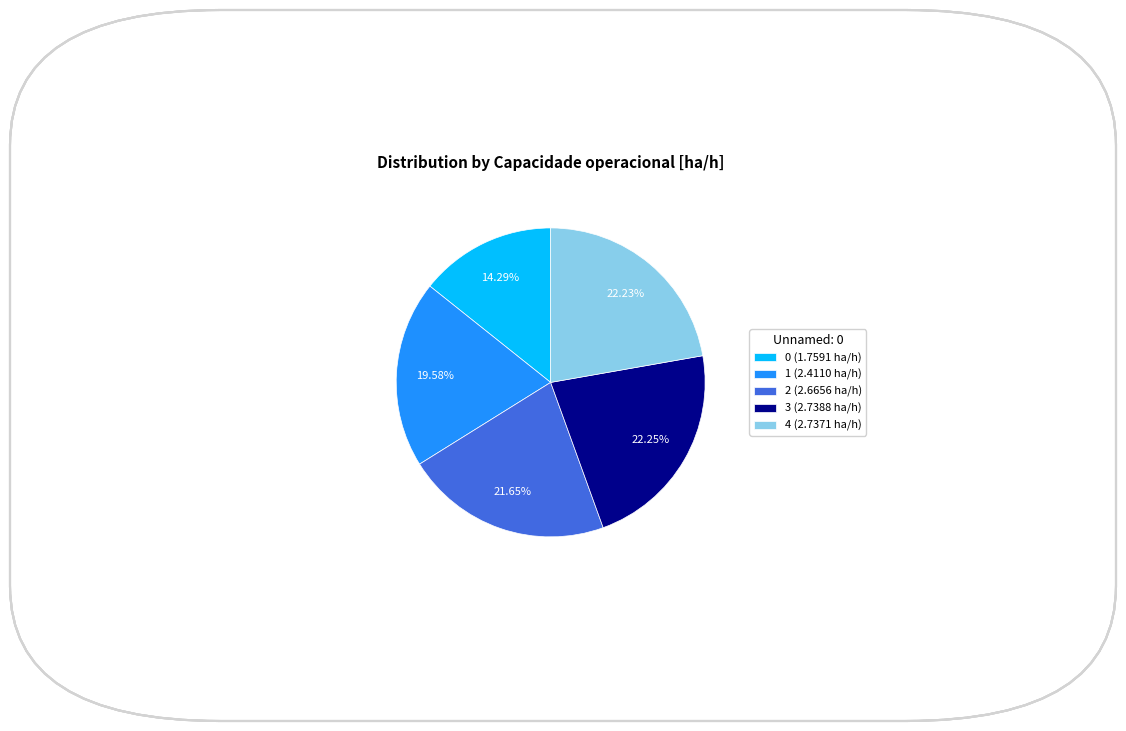

The 0 slice represents 14% of the pie. True or false?

True